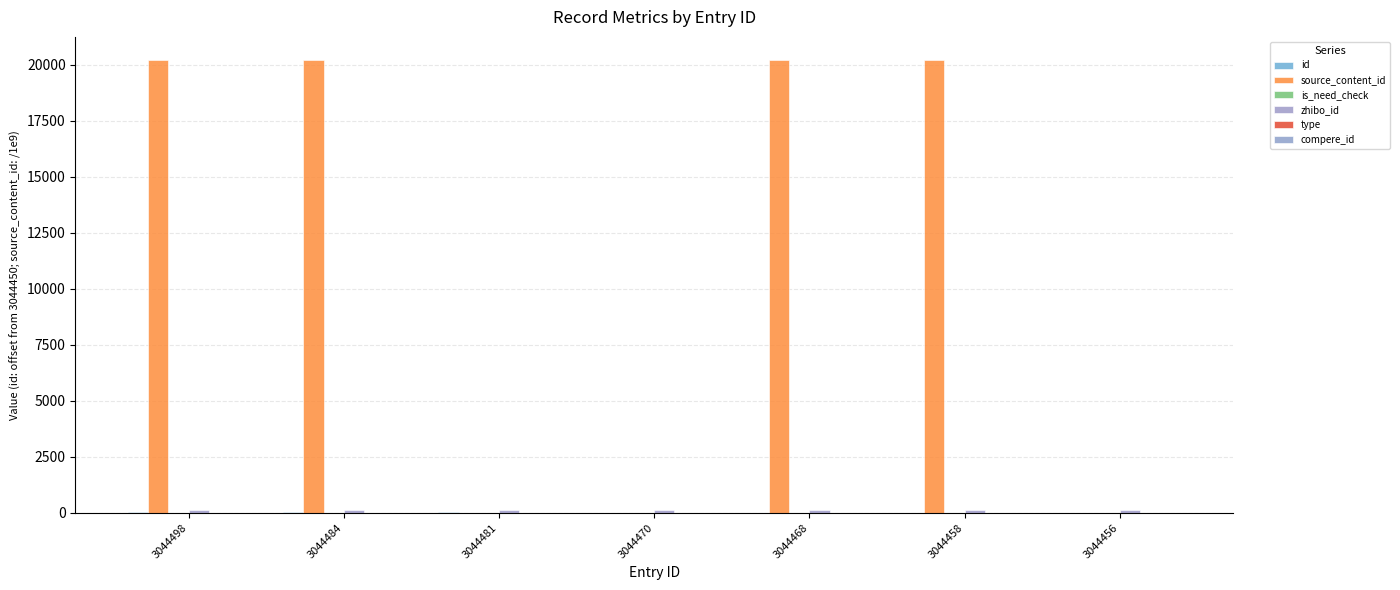

Reading right to left, what are all the values shown in this chart?

id: 6.0	8.0	18.0	20.0	31.0	34.0	48.0
source_content_id: 0.0	20230.3	20230.3	0.0	0.0	20230.3	20230.3
is_need_check: 0.0	0.0	0.0	0.0	0.0	0.0	1.0
zhibo_id: 152.0	152.0	152.0	152.0	152.0	152.0	152.0
type: 0.0	0.0	0.0	0.0	0.0	0.0	0.0
compere_id: 0.0	0.0	0.0	0.0	0.0	0.0	0.0